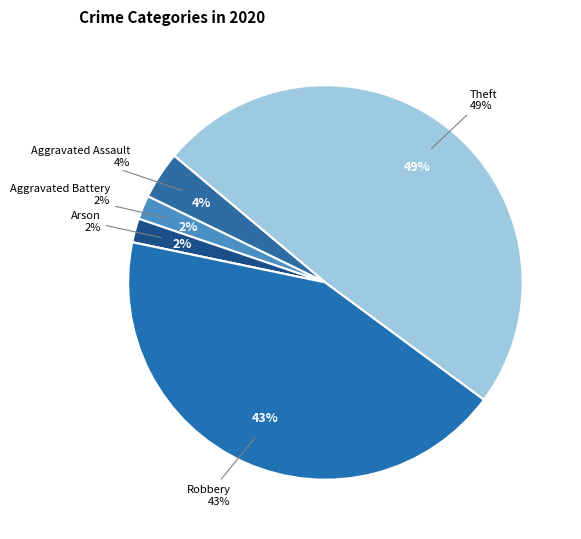

To the nearest percent, what portion does Theft represent?

49%